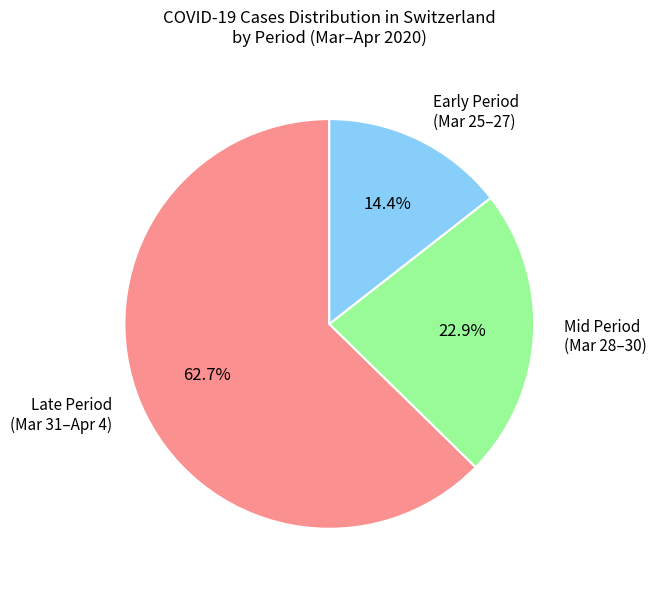

How many segments does this pie chart have?

3